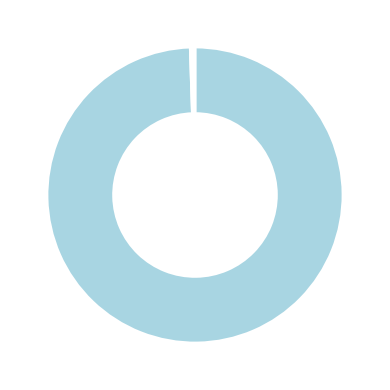

Is there a majority slice in this chart?

Yes